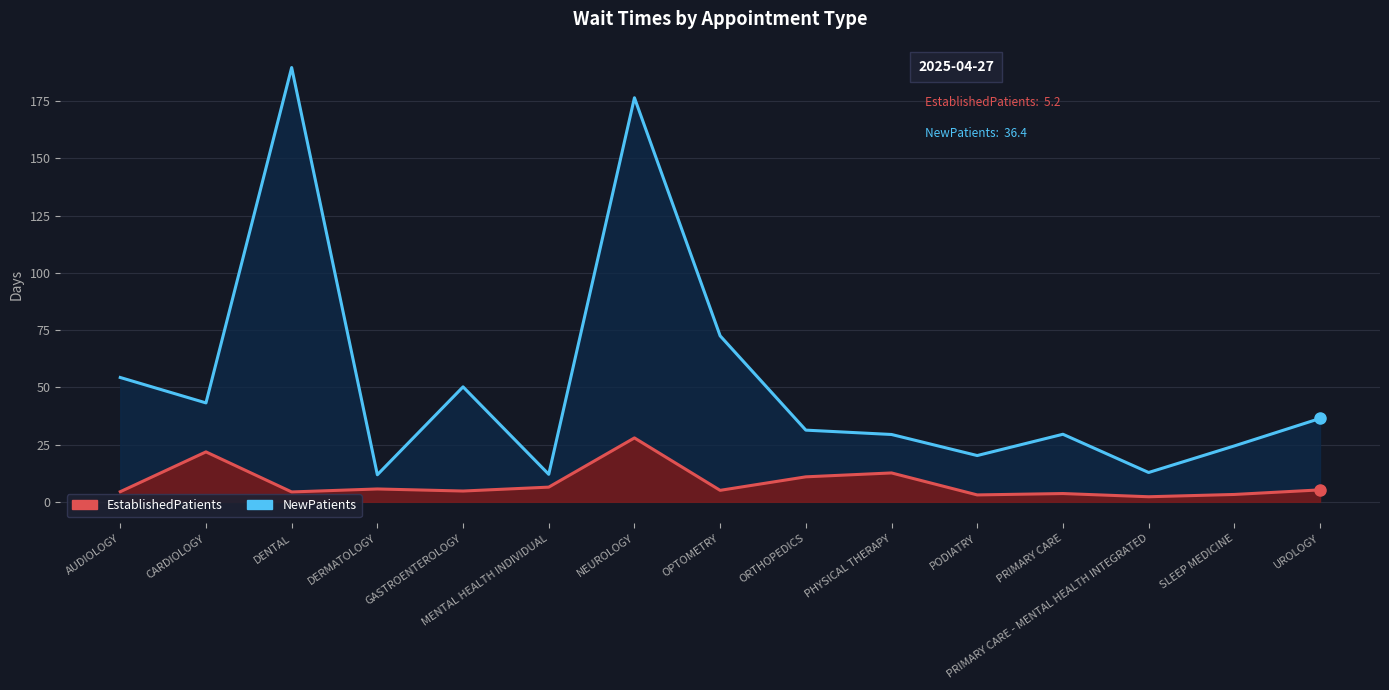

What is the difference between the maximum and minimum values in the NewPatients series?

177.9